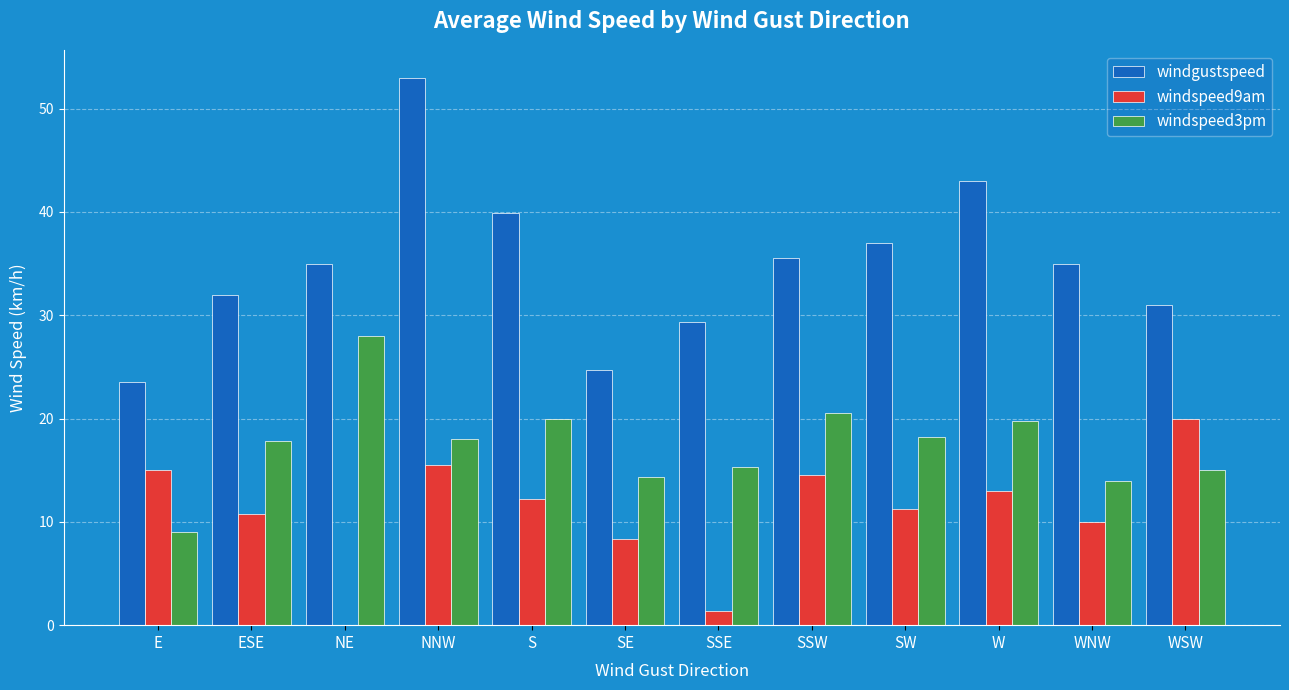

Which series has the largest range (max minus min)?

windgustspeed